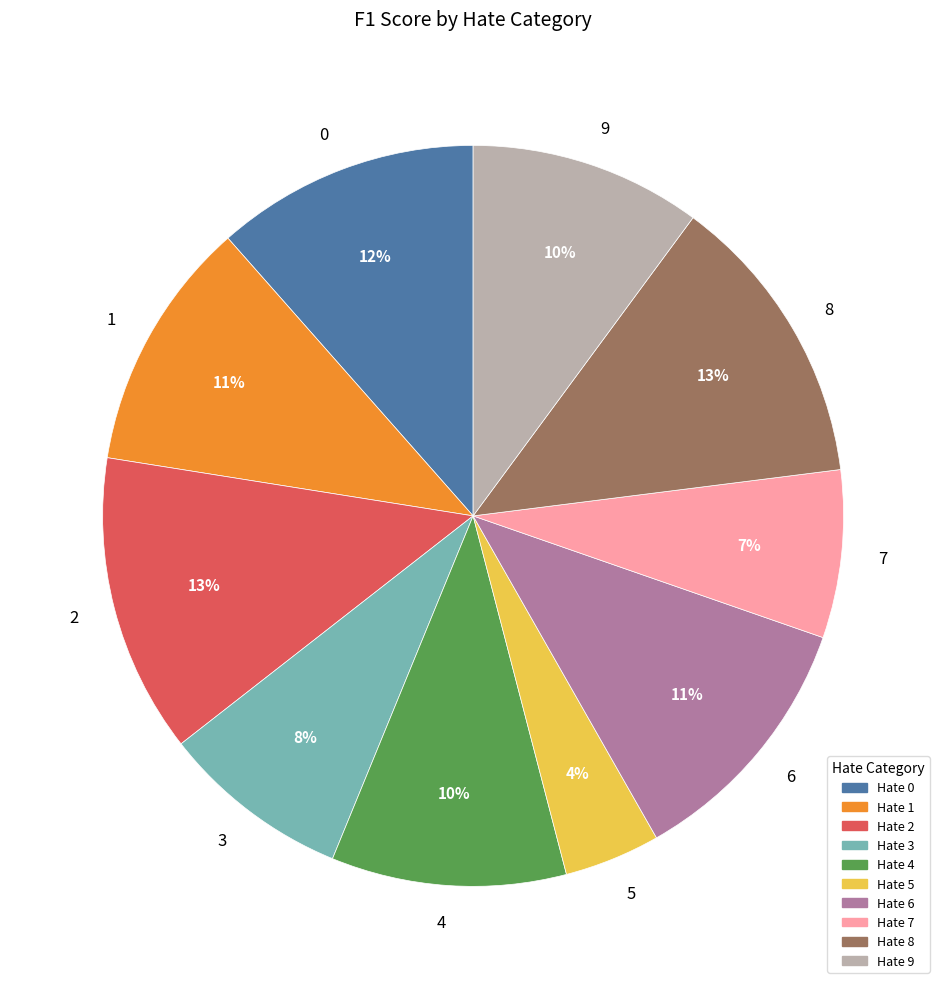

Which slice is the smallest?

5